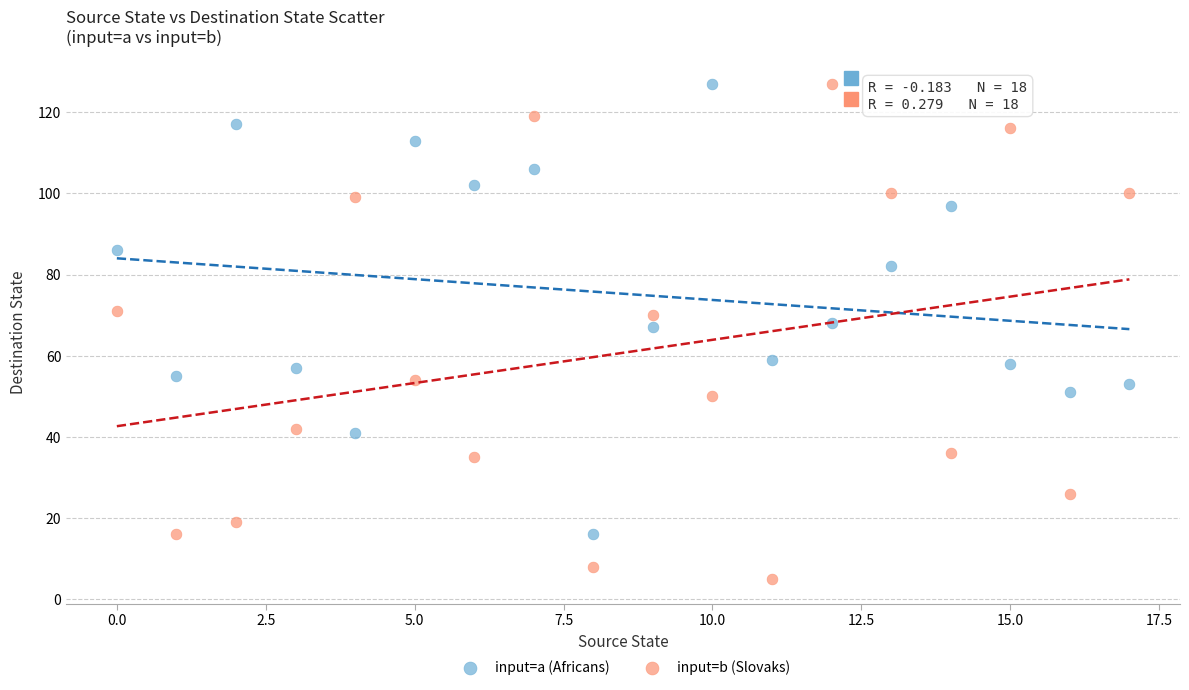

Which series has the largest Y range (max minus min)?

input=b (Slovaks)